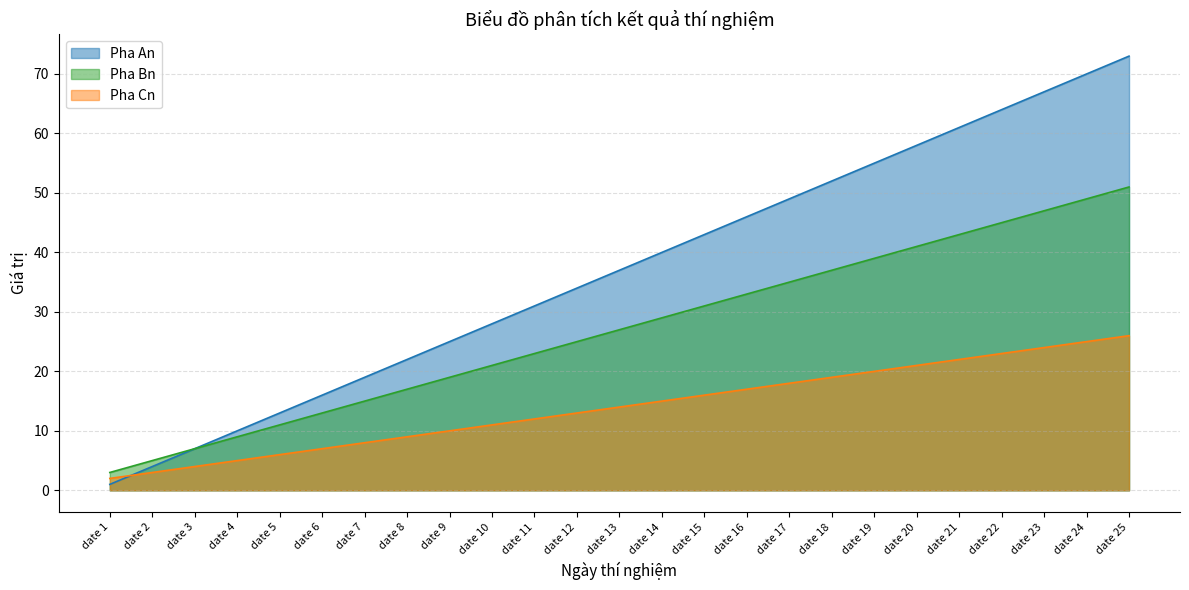

What is the value of the Pha An point at the 8th from the left?

22